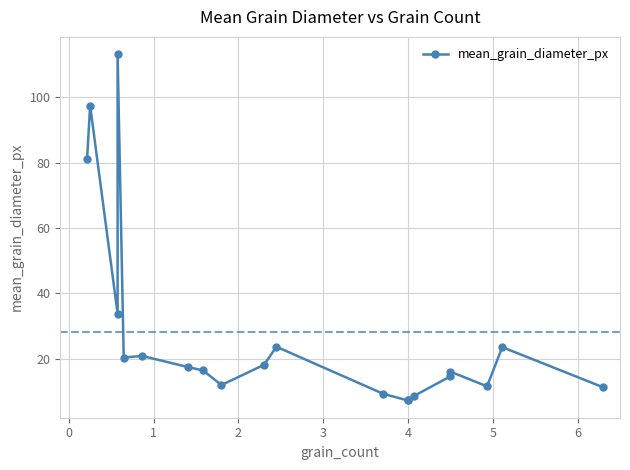

The value at 16 is 6.8. True or false?

False